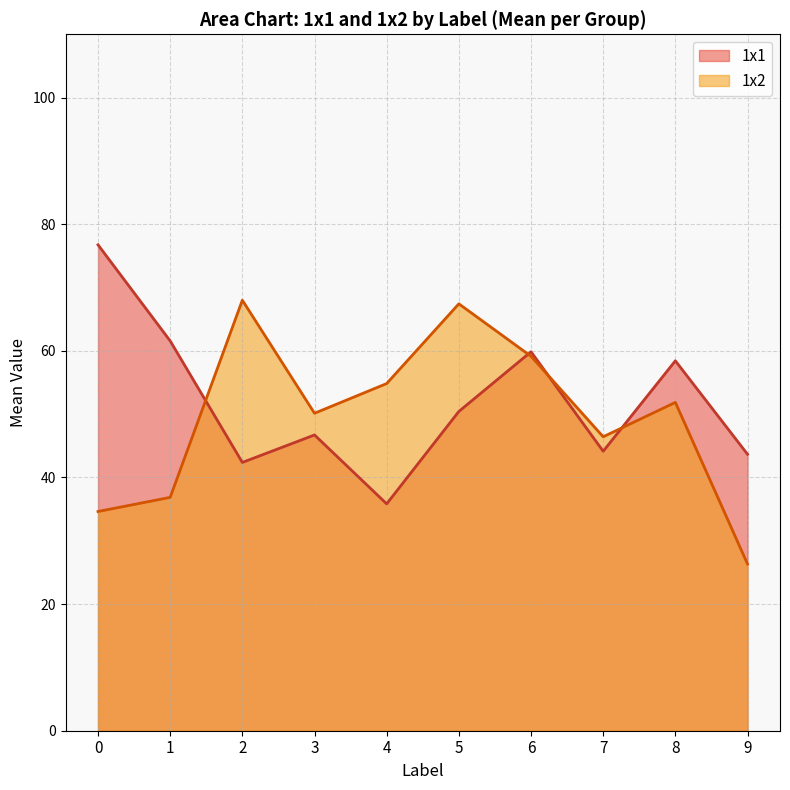

Reading left to right, extract all data points from this chart.

1x1: 76.8	61.6	42.4	46.7	35.8	50.4	59.9	44.1	58.4	43.7
1x2: 34.6	36.9	68.0	50.1	54.8	67.4	59.1	46.4	51.9	26.3